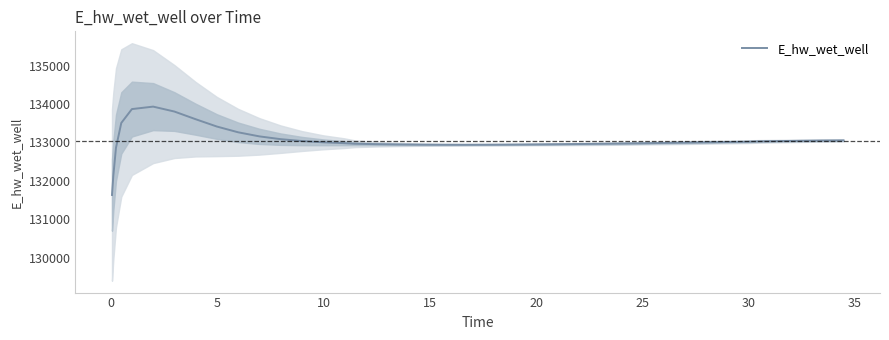

What is the maximum value for E_hw_wet_well?

133930.7